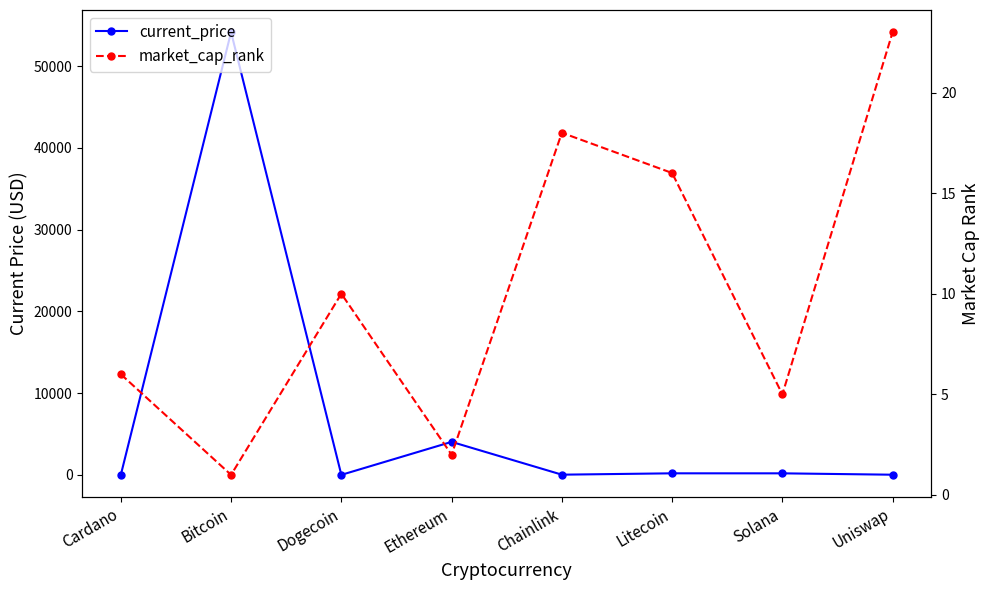

What position from the right is Dogecoin?

6